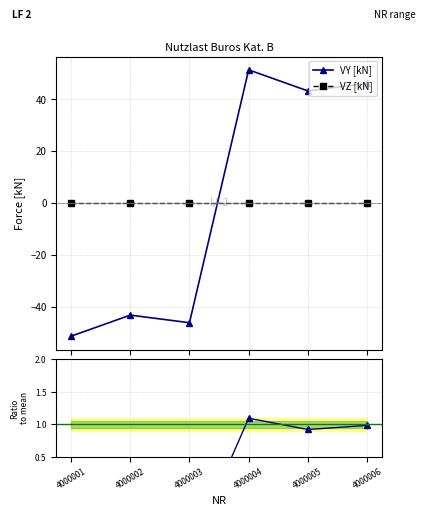

How many negative values does the VY [kN] series have?

3